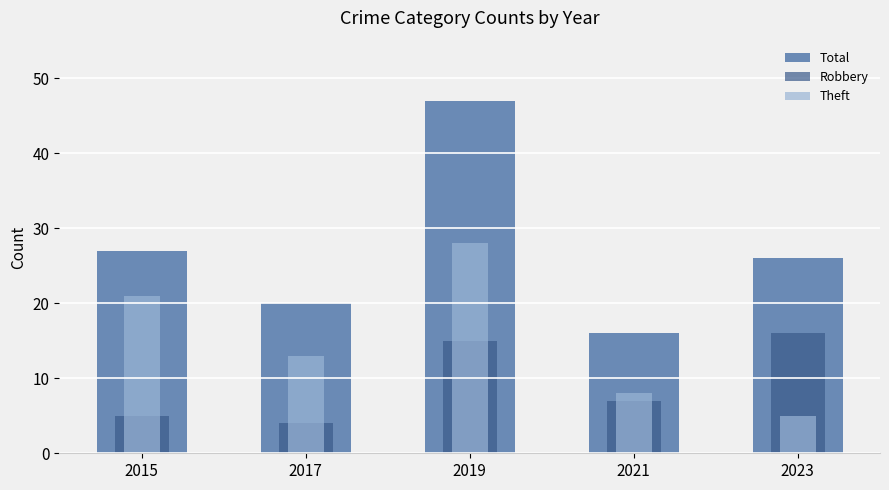

How many bars are there in total?

15